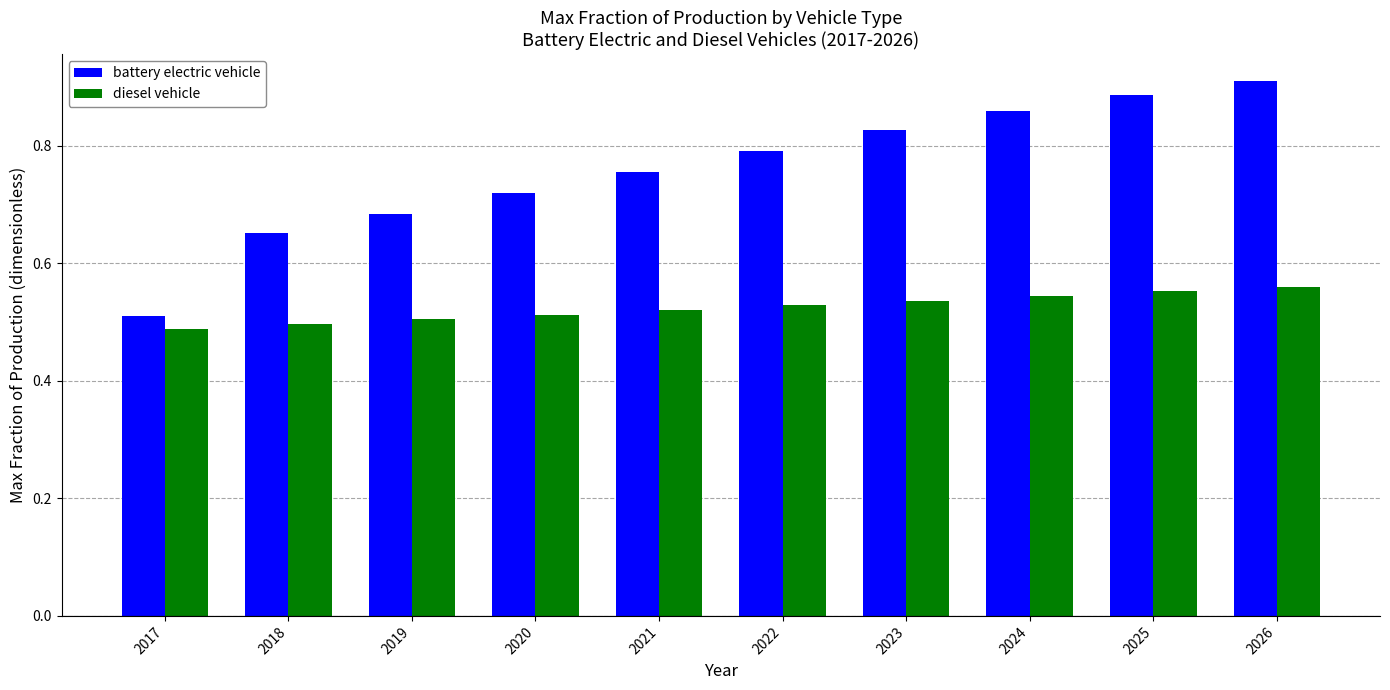

How many series are shown in this chart?

2